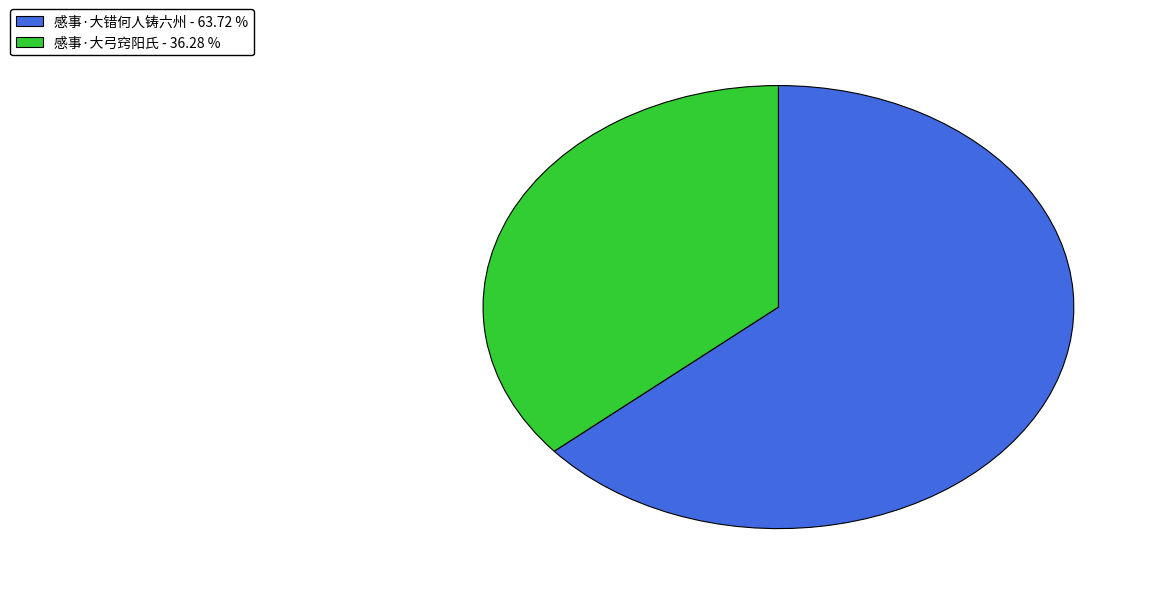

How many segments does this pie chart have?

2